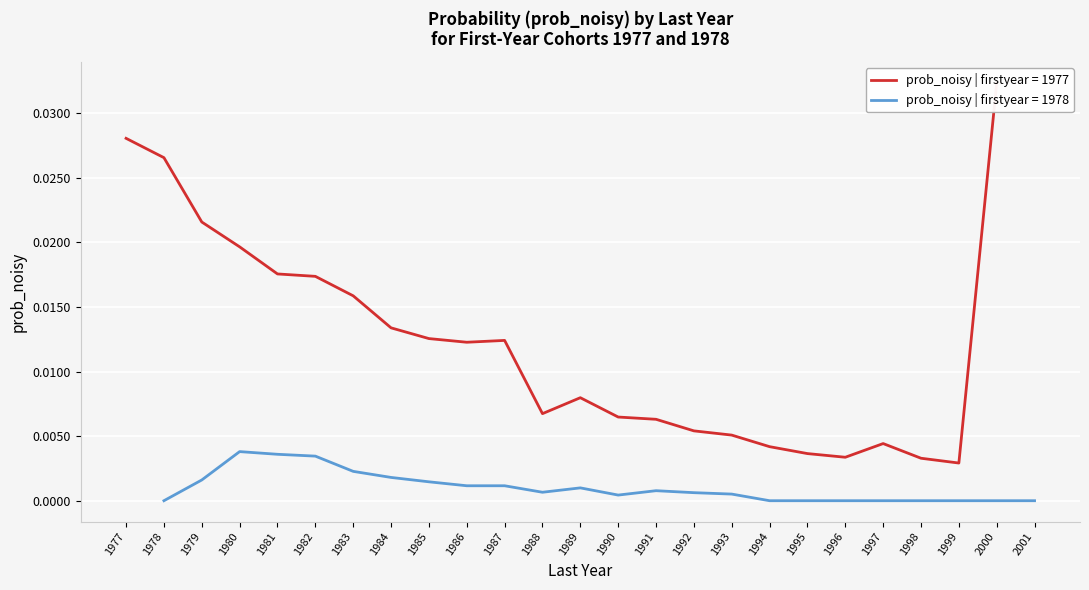

At which category is the sum across all series the highest?

2000